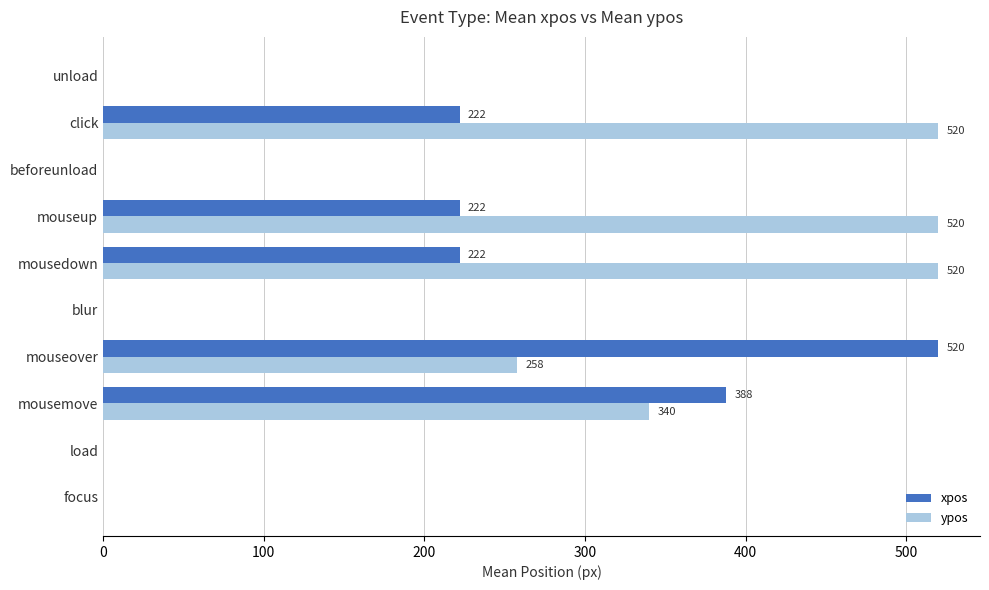

How many data points does each series have?

10